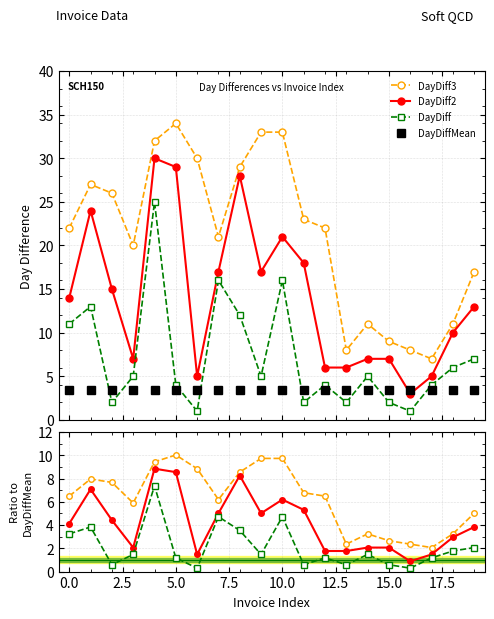

Reading right to left, transcribe all the data shown in this chart.

DayDiff: 7	6	4	1	2	5	2	4	2	16	5	12	16	1	4	25	5	2	13	11
DayDiff2: 13	10	5	3	7	7	6	6	18	21	17	28	17	5	29	30	7	15	24	14
DayDiff3: 17	11	7	8	9	11	8	22	23	33	33	29	21	30	34	32	20	26	27	22